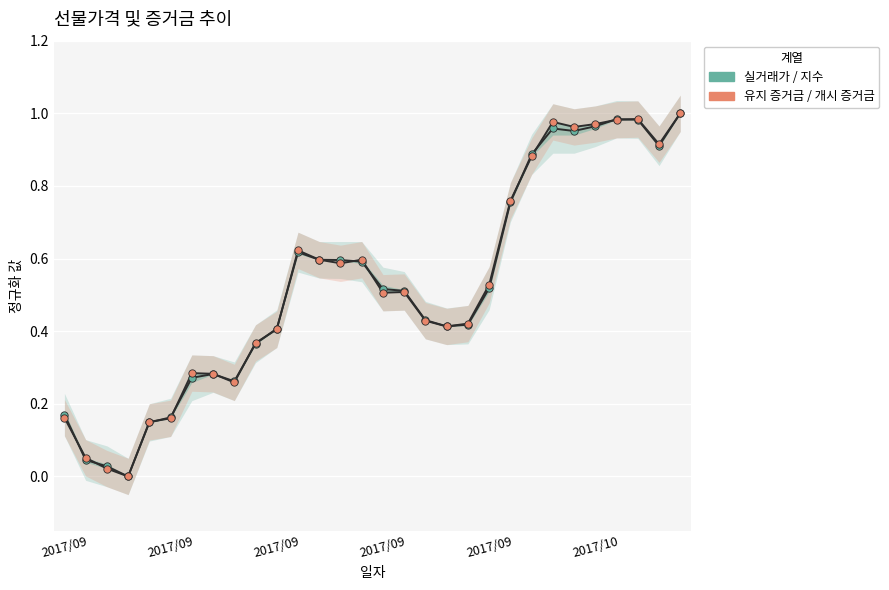

Is the value of 실거래가 at 2017/09/06 greater than the value of 개시 증거금 at 2017/09/06?

No